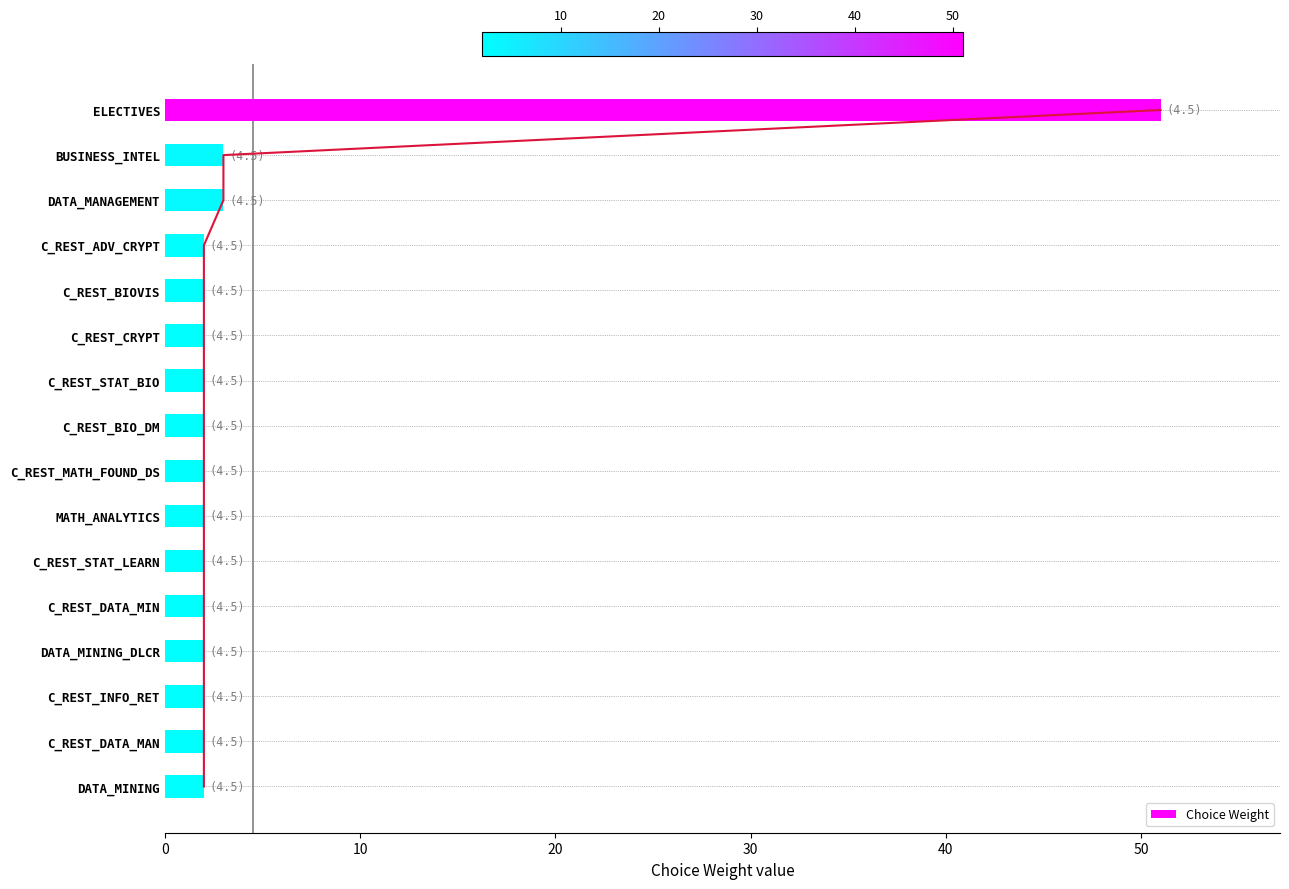

At which label does Choice Weight reach its peak?

ELECTIVES